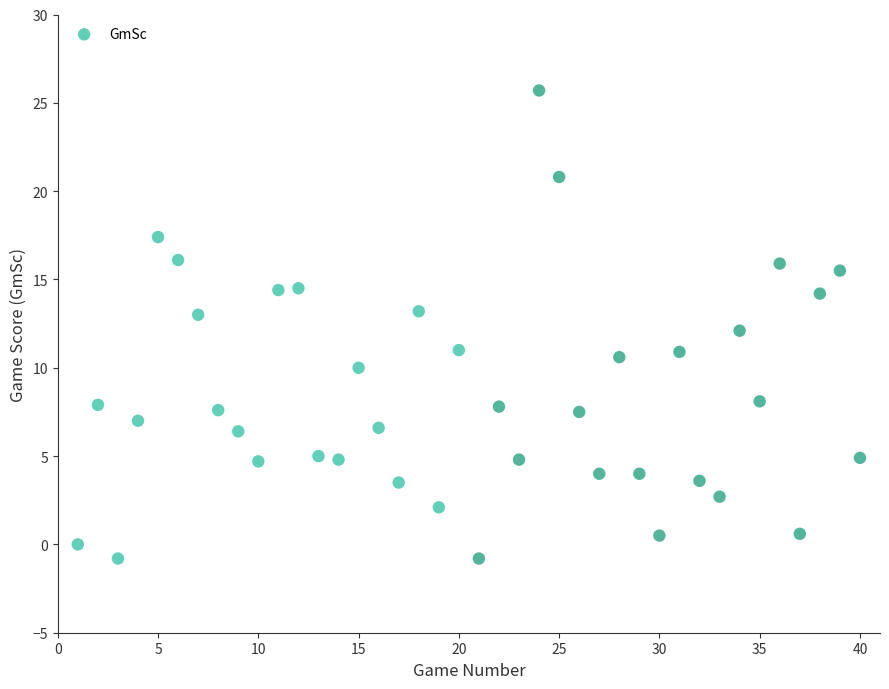

What is the range of Y values (max minus min)?

26.5